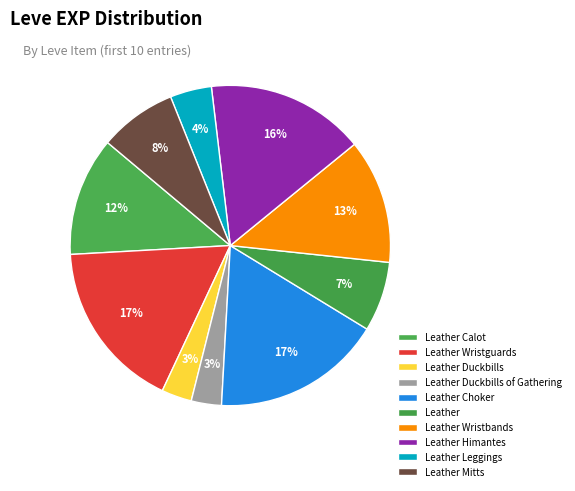

To the nearest percent, what is the combined percentage of Leather Himantes and Leather Wristguards?

33%